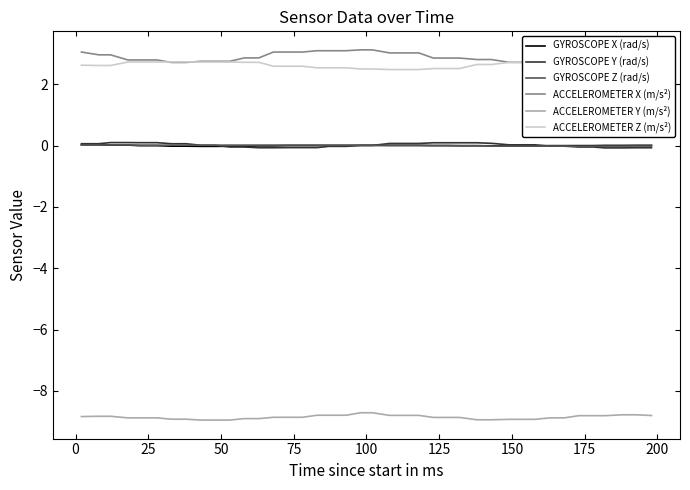

Which series has the widest spread of values?

ACCELEROMETER X (m/s²)